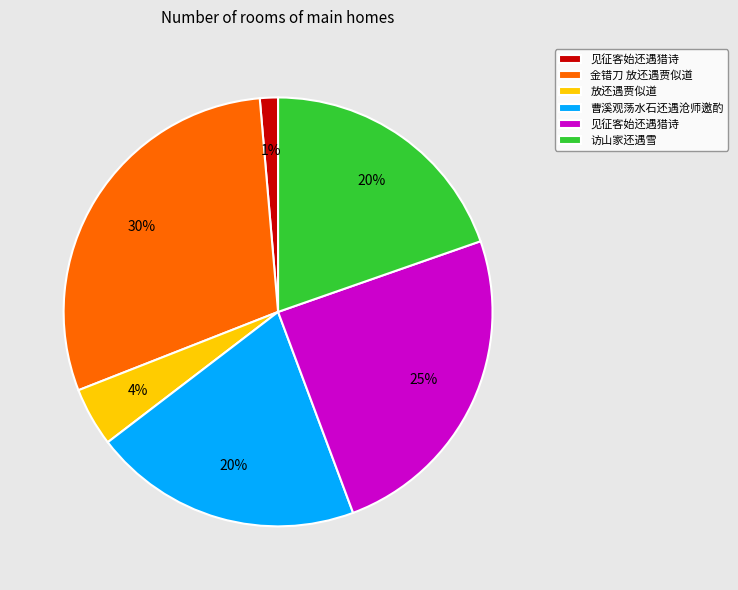

To the nearest percent, what is the average slice percentage?

17%